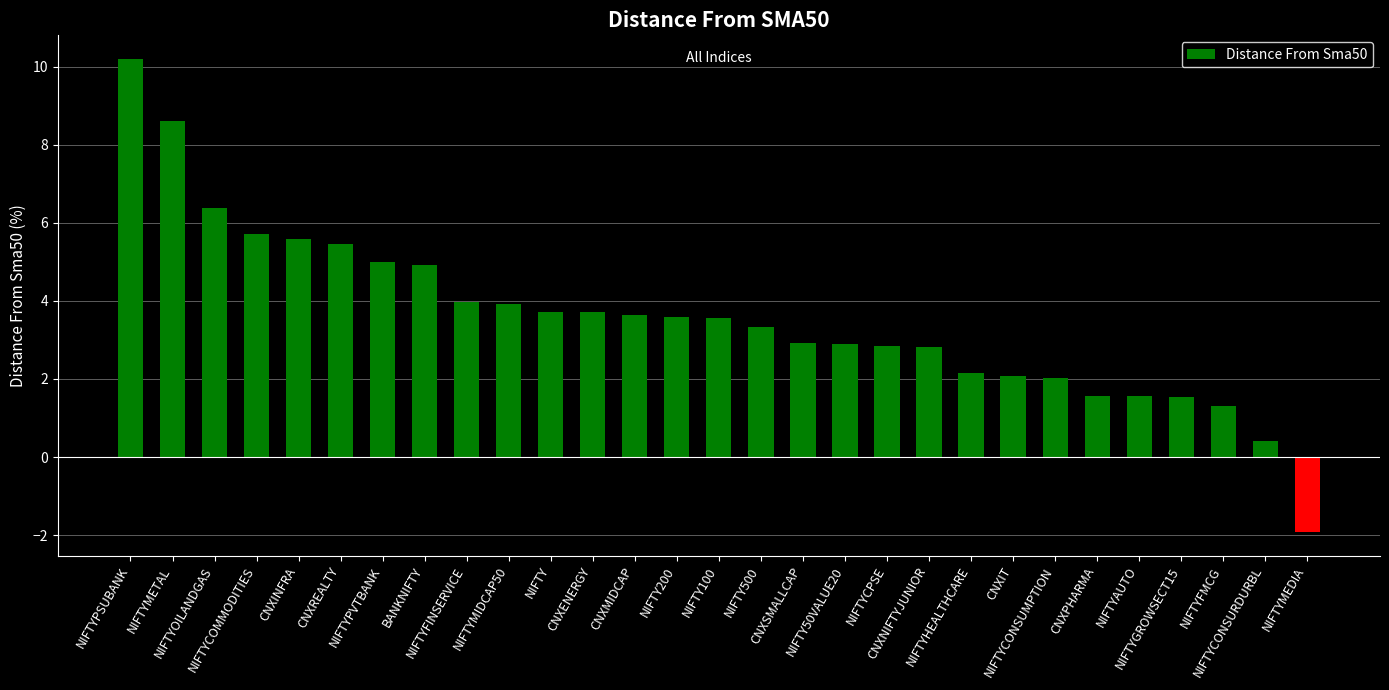

What is the average value?

3.6